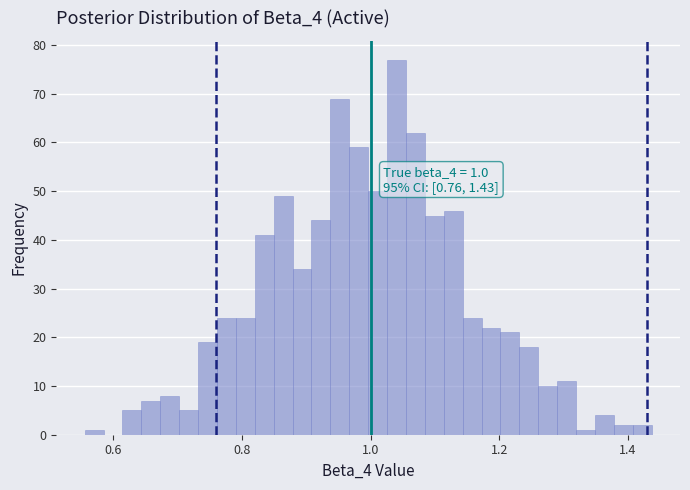

Read against the x-axis, roughly where is the centre of the tallest bar?

1.04